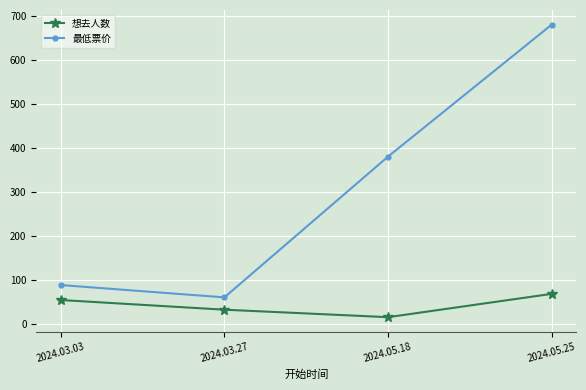

What is the highest value of the 想去人数 series?

68